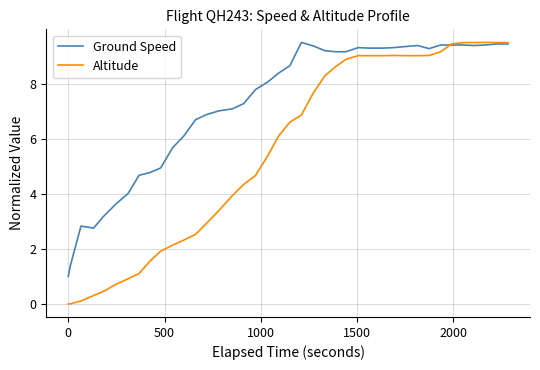

Rank the series by their average value, from lowest to highest.

Altitude, Ground Speed